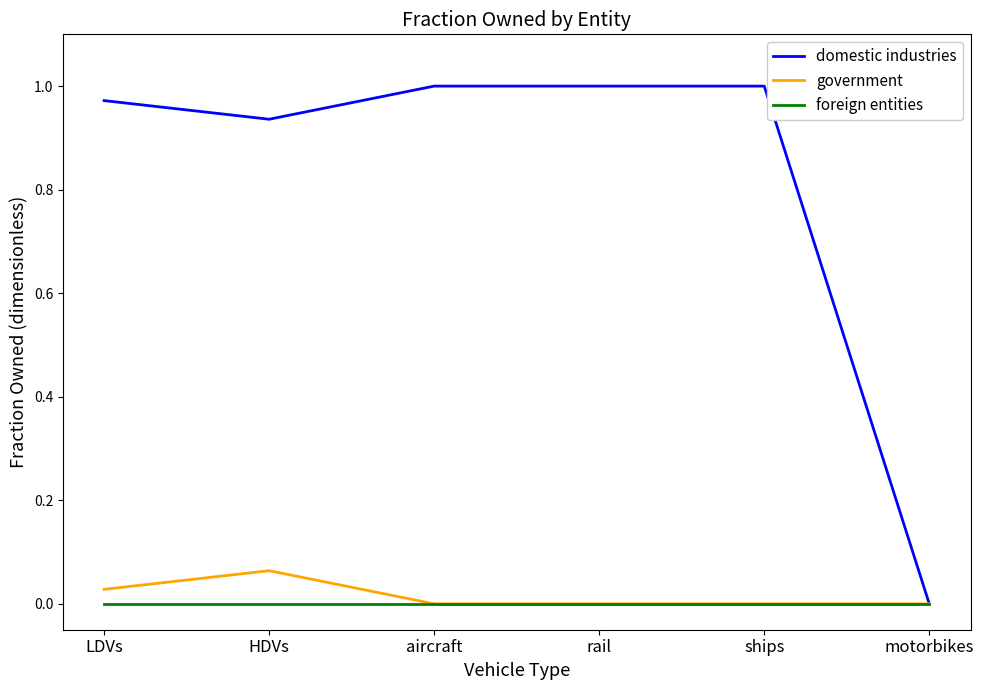

Rank the series by their maximum value, from lowest to highest.

foreign entities, government, domestic industries